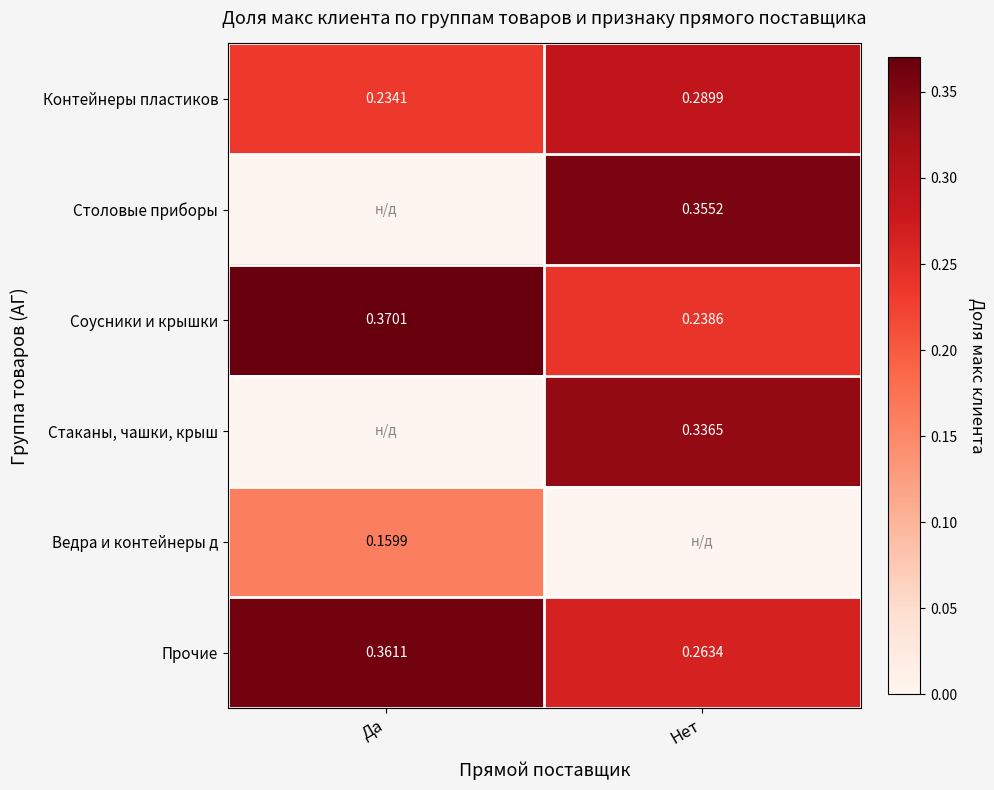

At which label is Контейнеры пластиков closest to 0?

Да